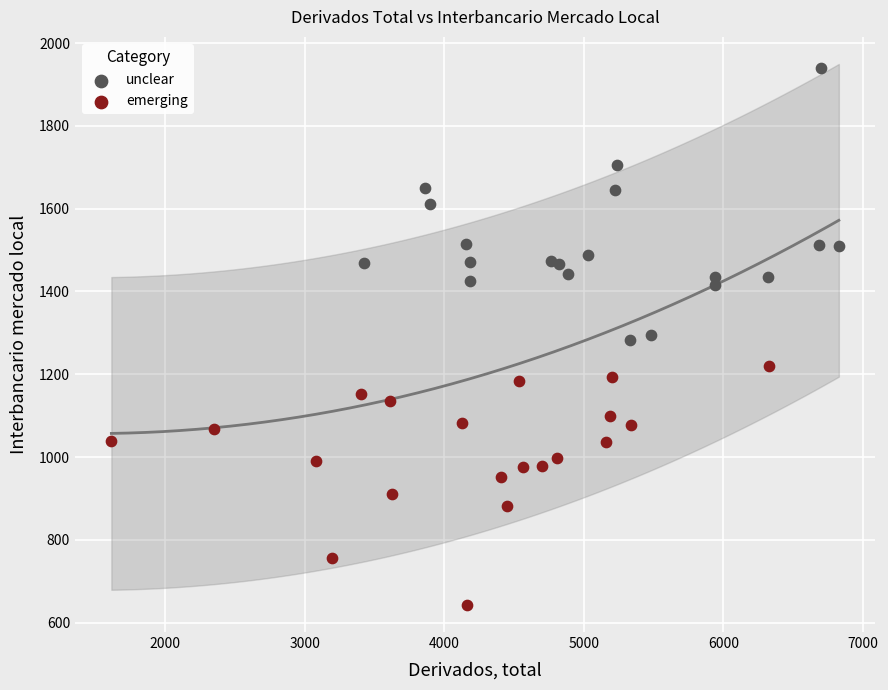

Which series contains the lowest Y value?

emerging